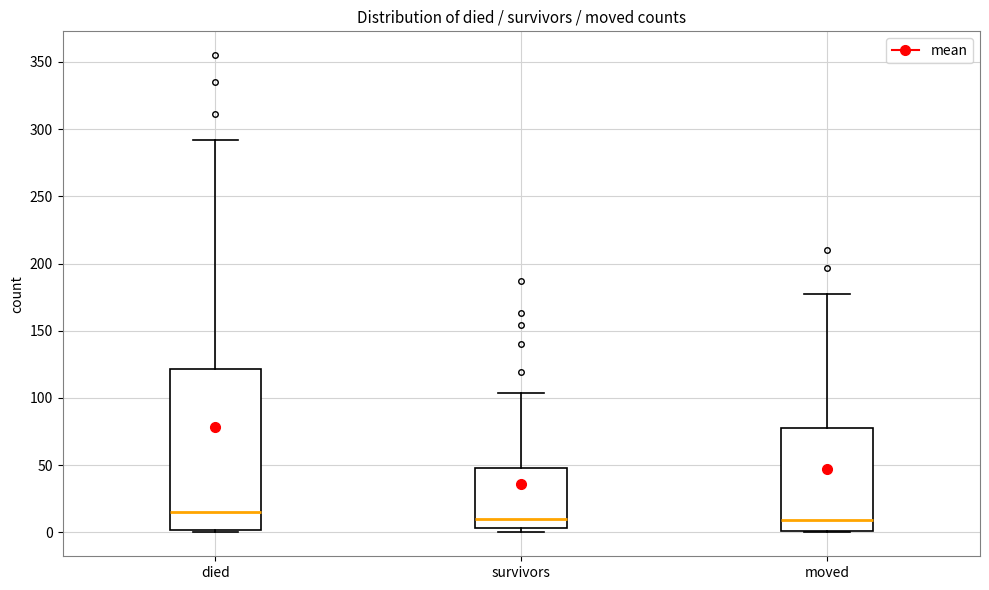

Comparing the boxes themselves (not the whiskers), which one is the tallest?

died